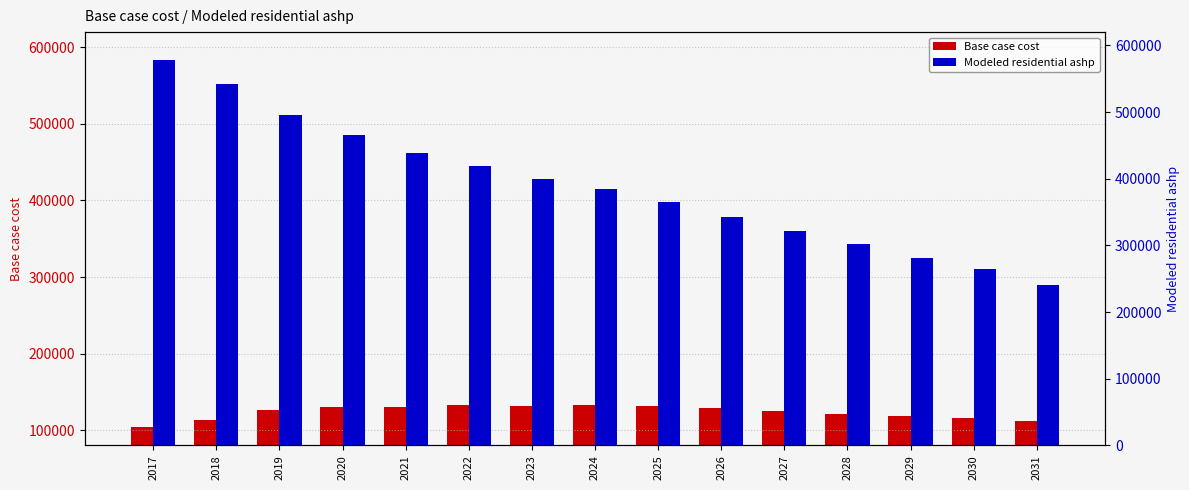

The Modeled residential ashp series shows 699732.0 at 2020. True or false?

False